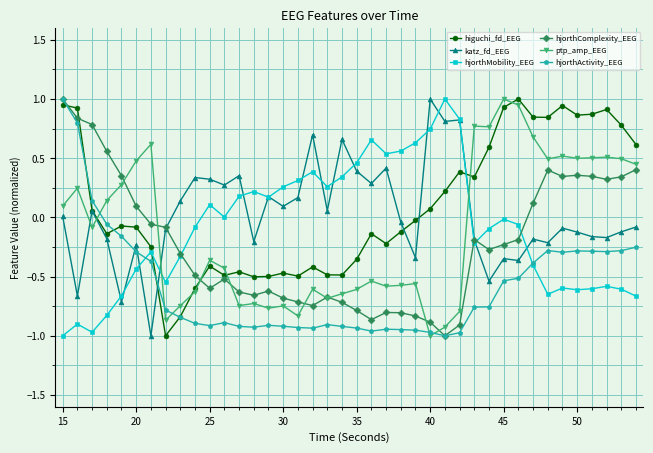

True or false: ptp_amp_EEG and katz_fd_EEG intersect in this chart.

True